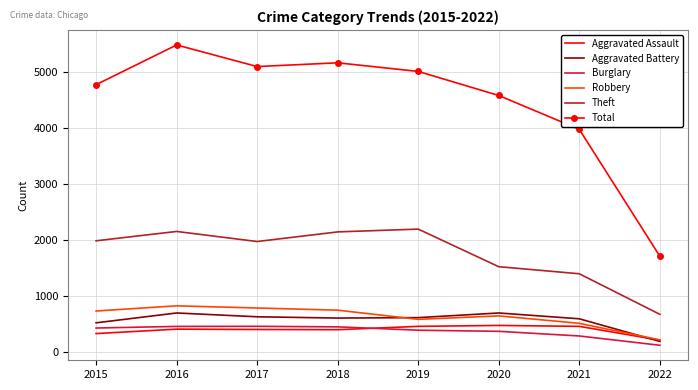

True or false: Theft and Robbery cross at least once.

False